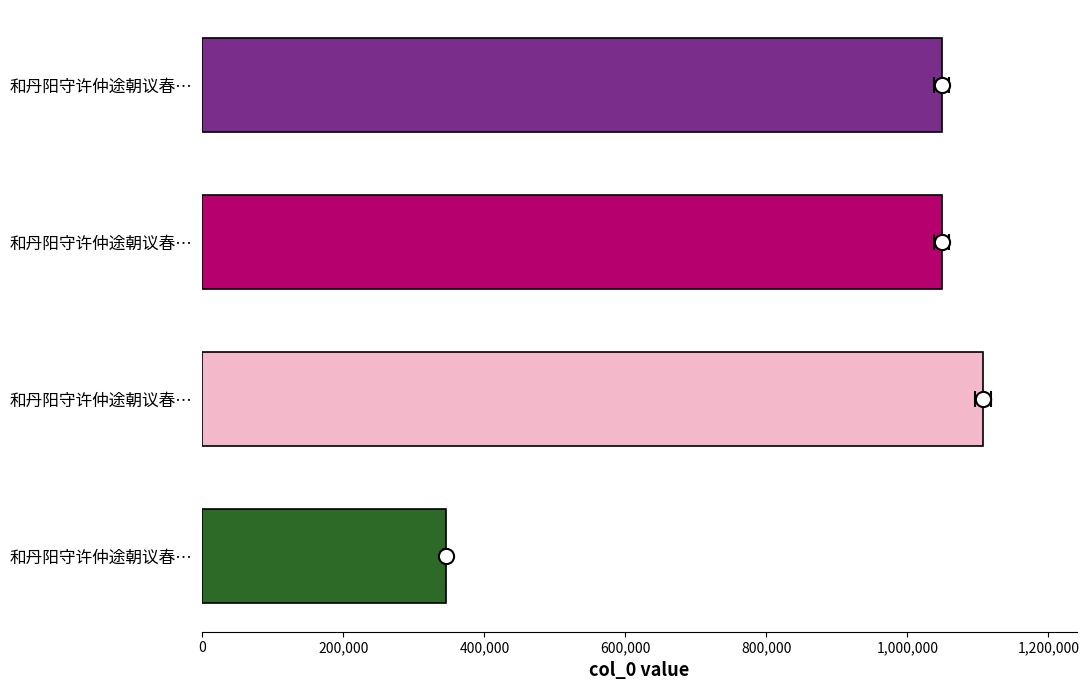

What is the change in value from 200,000 to 400,000?

-58161